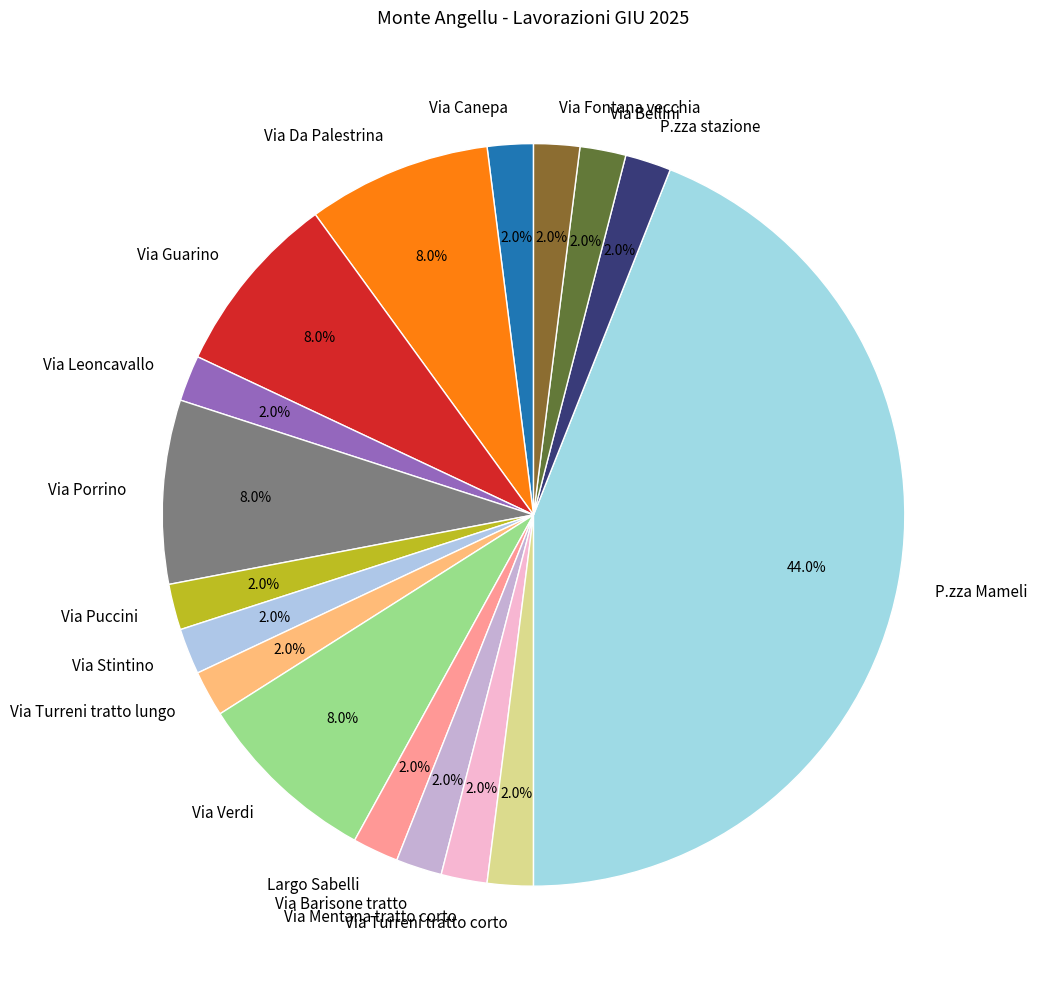

How many slices are in this pie chart?

17